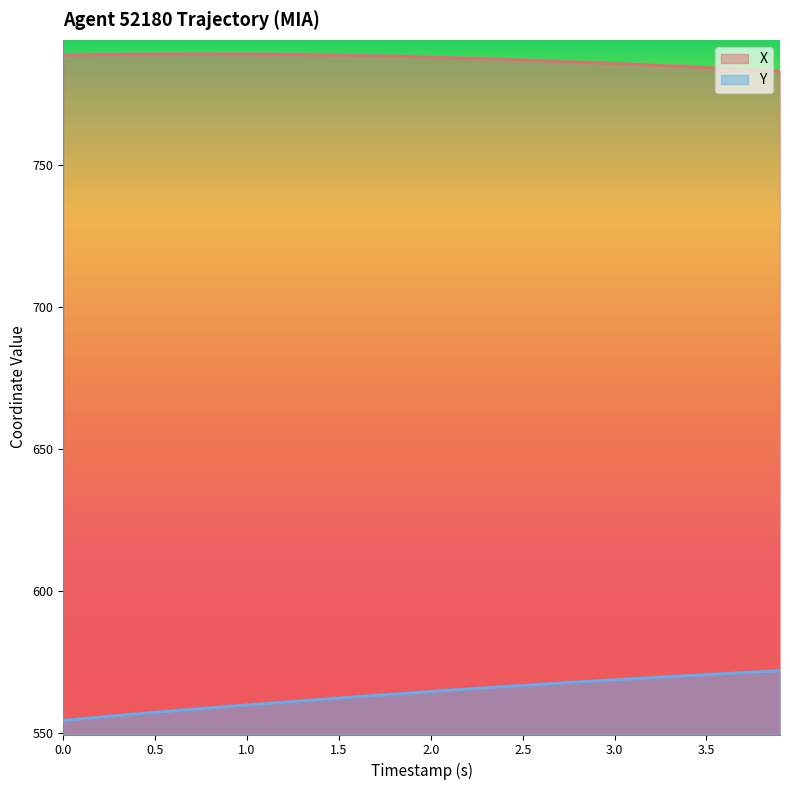

What is the highest value of the X series?

789.2